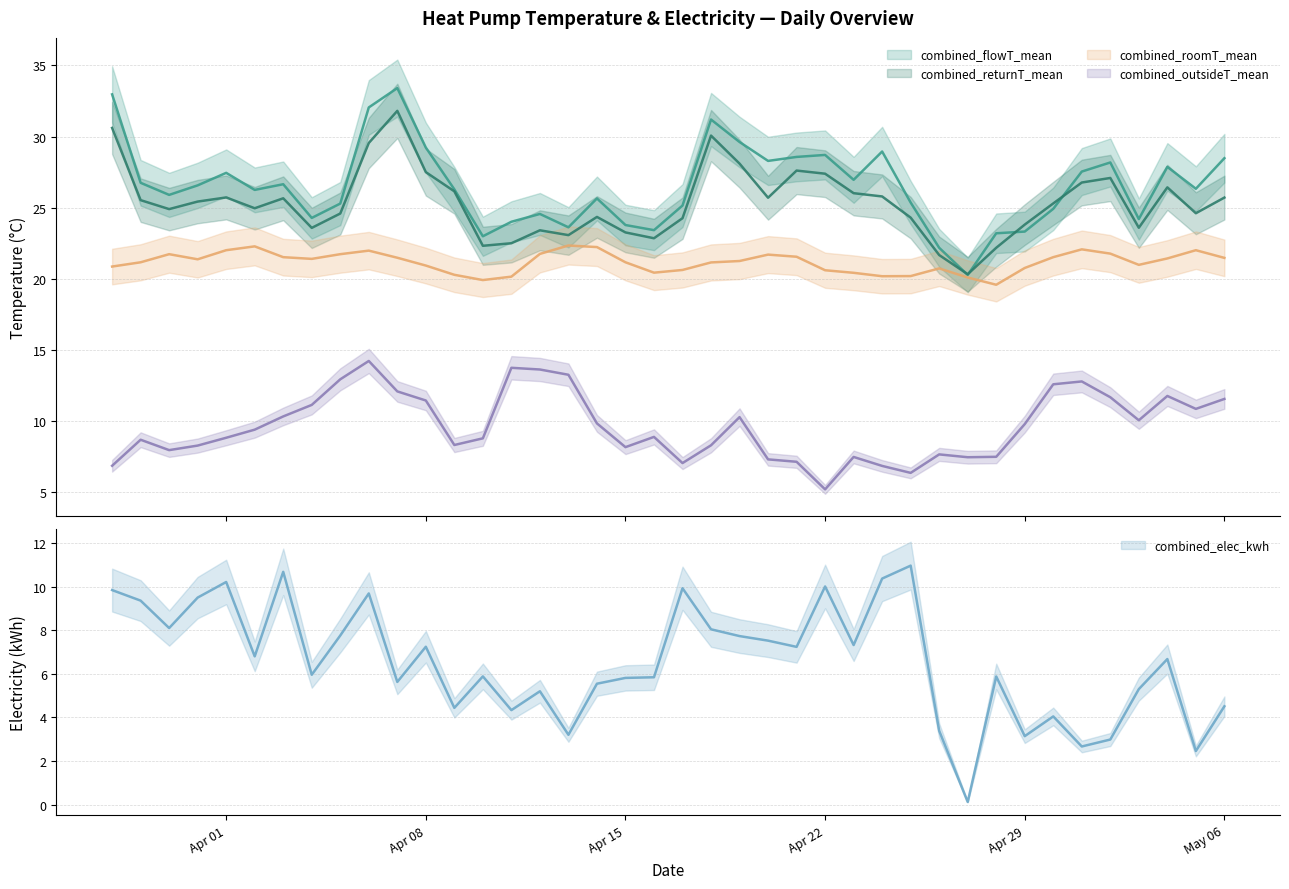

List the series in order of their peak value, lowest first.

combined_elec_kwh, combined_outsideT_mean, combined_roomT_mean, combined_returnT_mean, combined_flowT_mean